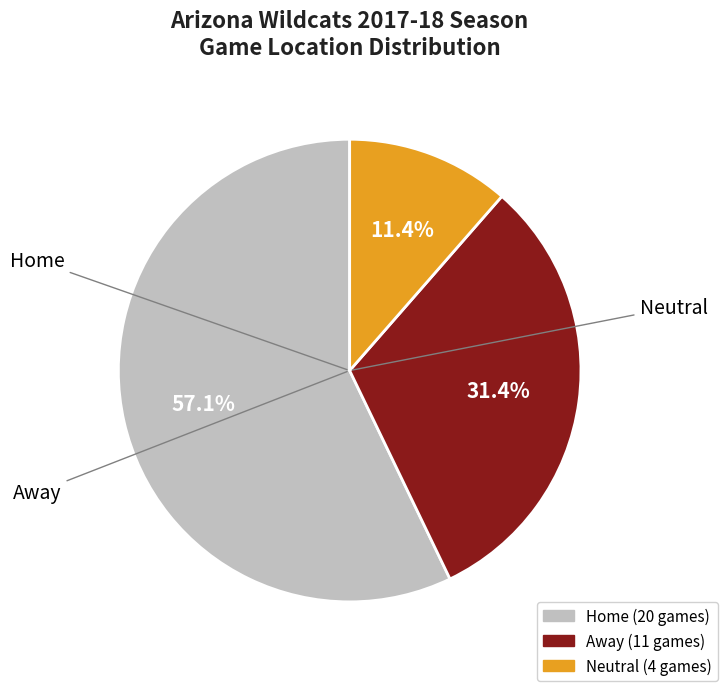

Which category accounts for the majority?

Home